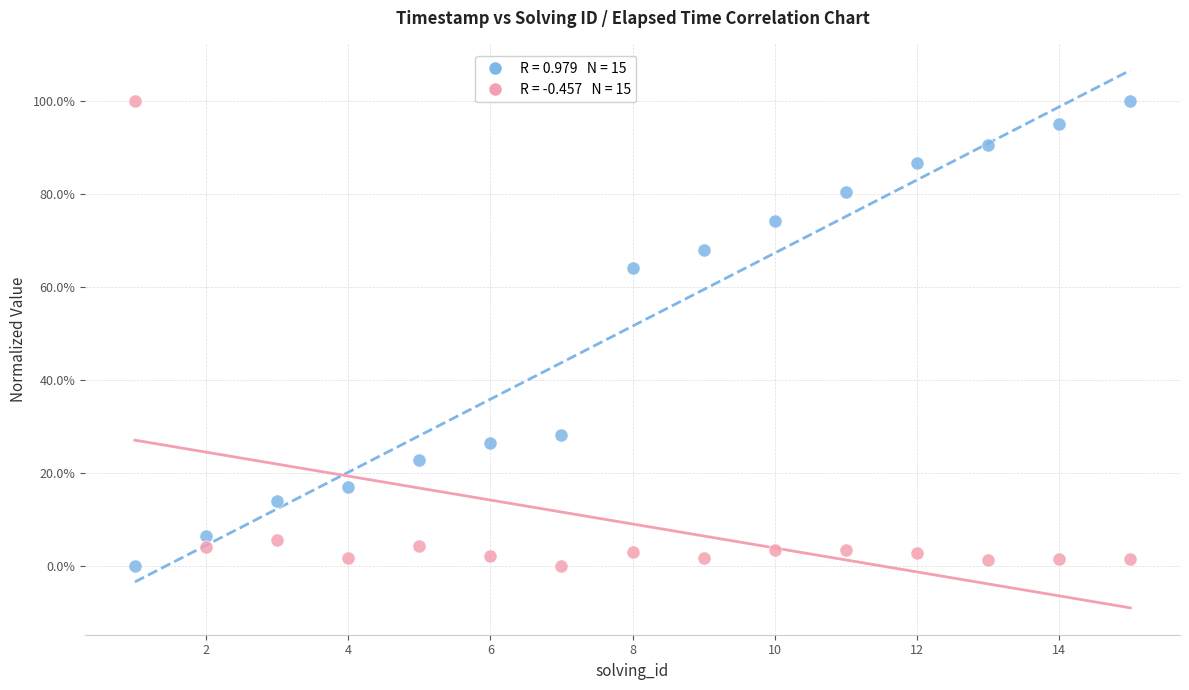

Across all data points, what is the range of Y values (max minus min)?

100.0